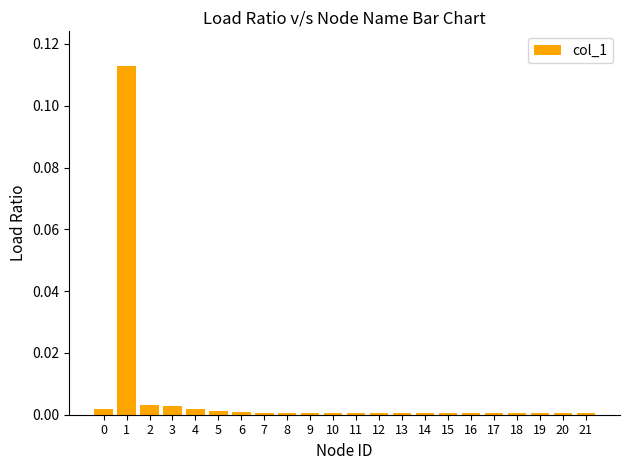

Is it true that the value at 6 is 0.0?

True